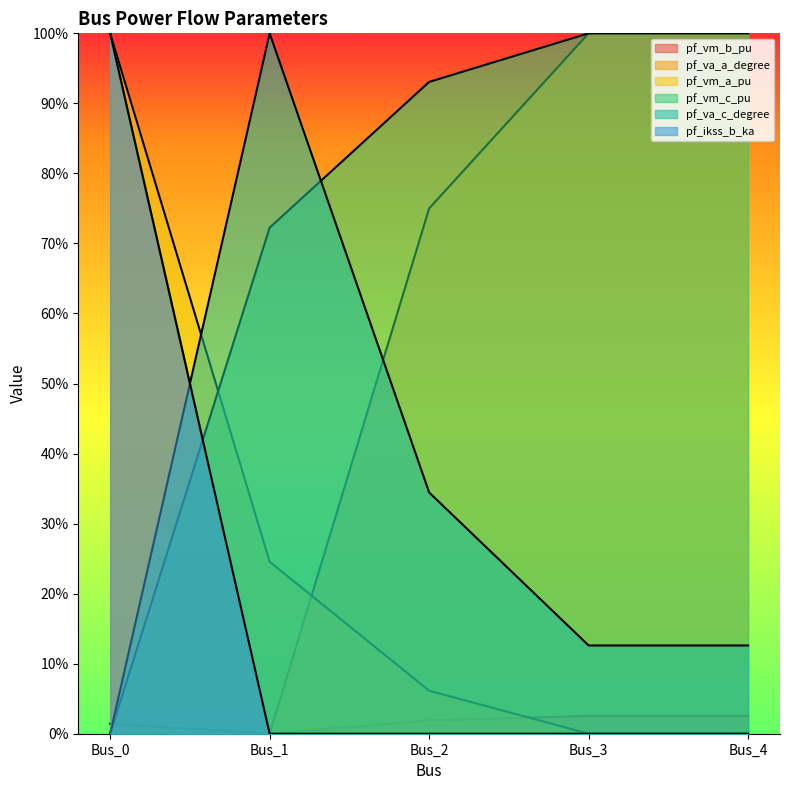

At which category is the sum across all series the highest?

Bus_0